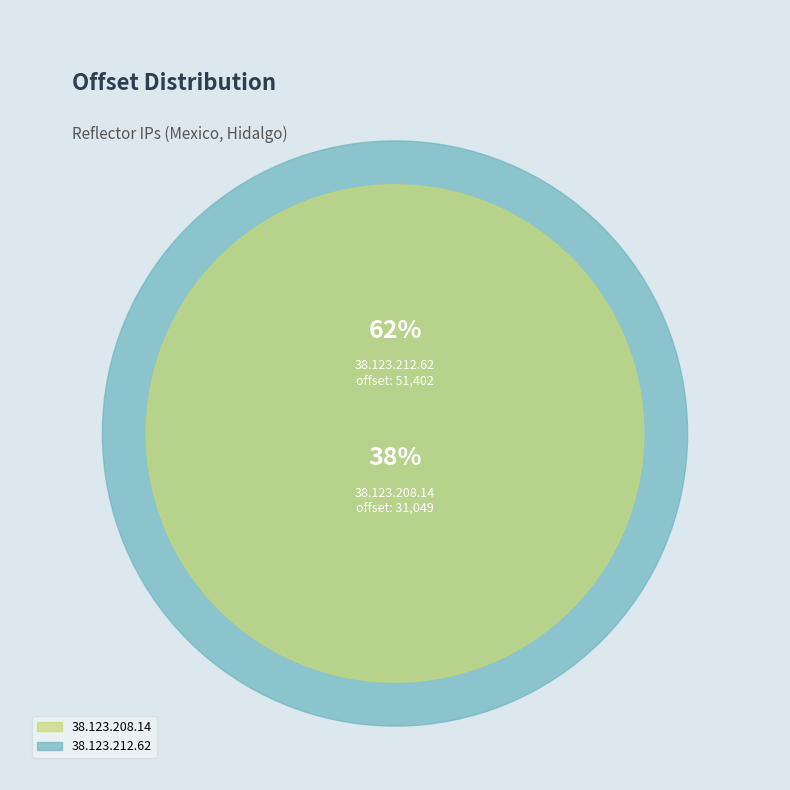

What is the total percentage of 38.123.208.14 and 38.123.212.62?

100.0%